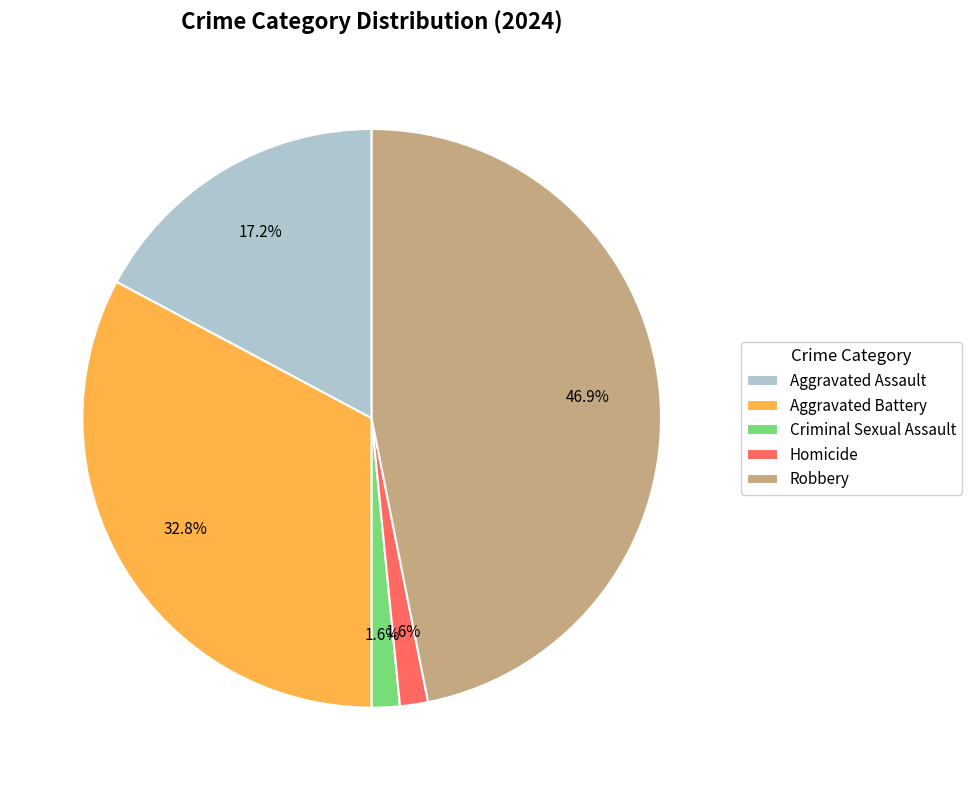

How many segments does this pie chart have?

5